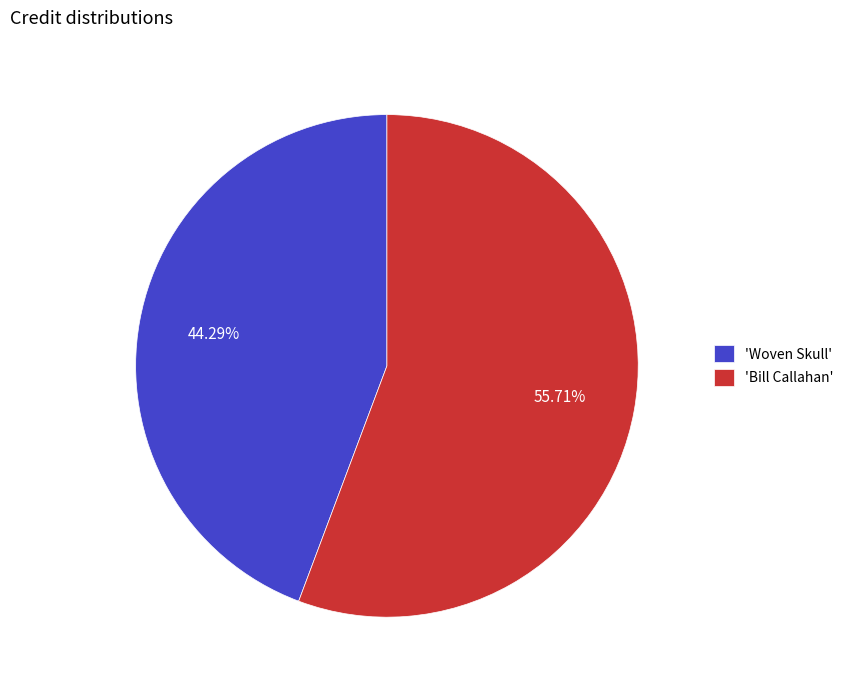

Which slice represents more than half of the pie?

'Bill Callahan'